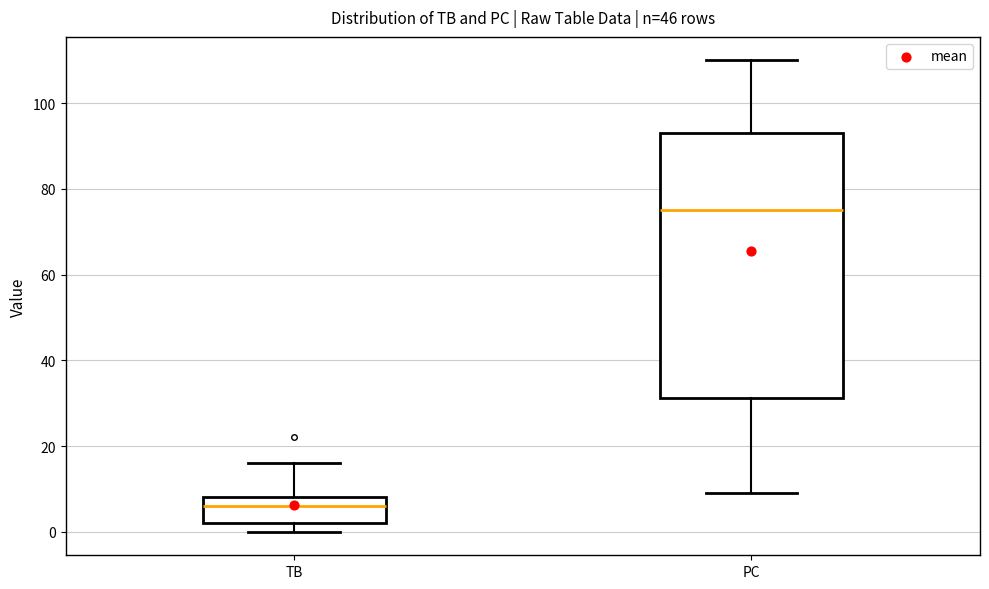

Which box's median line is the lowest?

TB